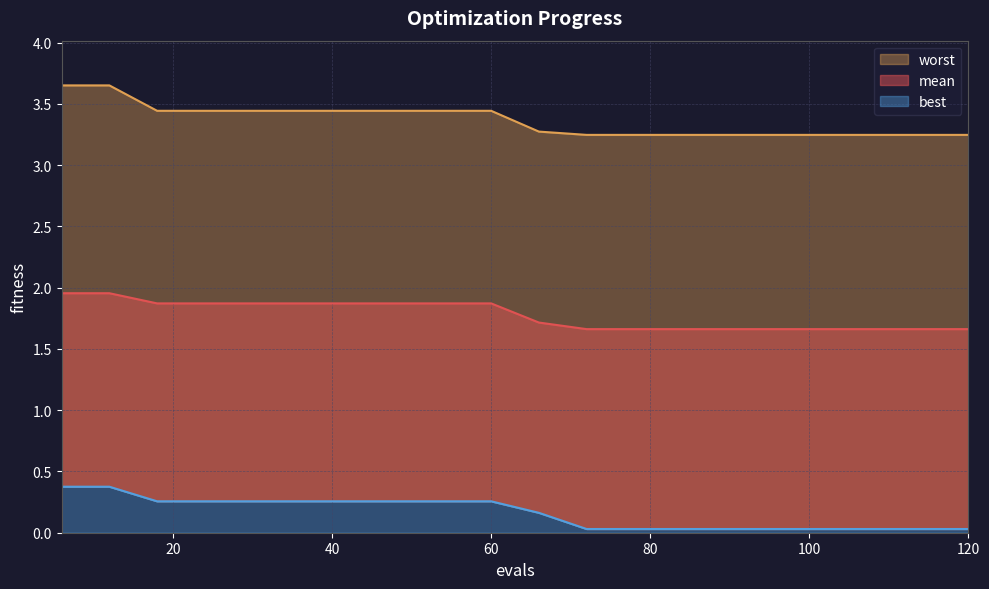

What is the value of the worst point at the 15th from the left?

3.2